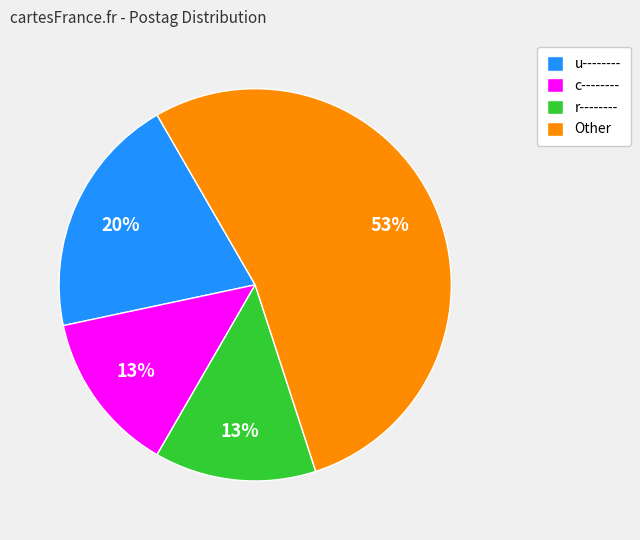

True or false: Other accounts for 53% of the total.

True